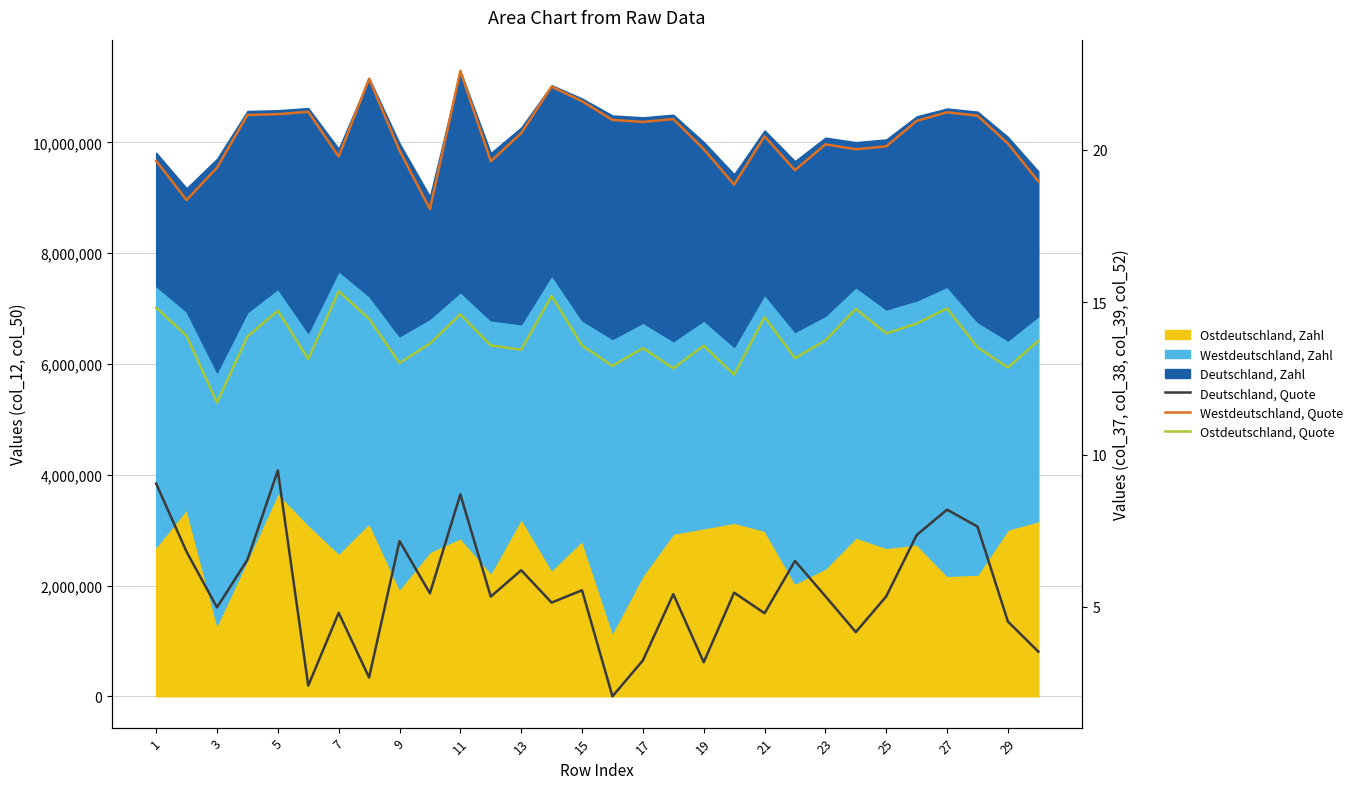

How many values in the Deutschland, Quote series exceed 5?

19